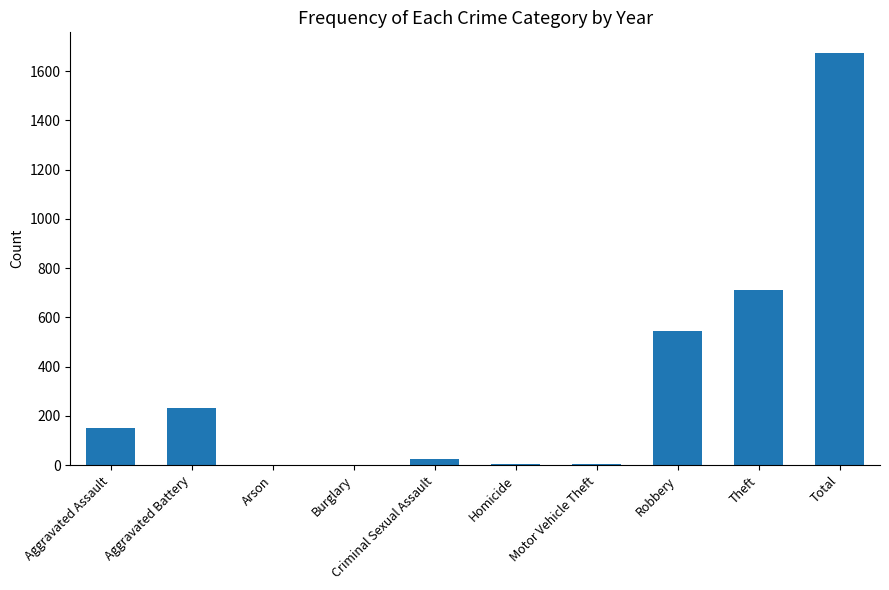

Which label corresponds to the largest value in the chart?

Total